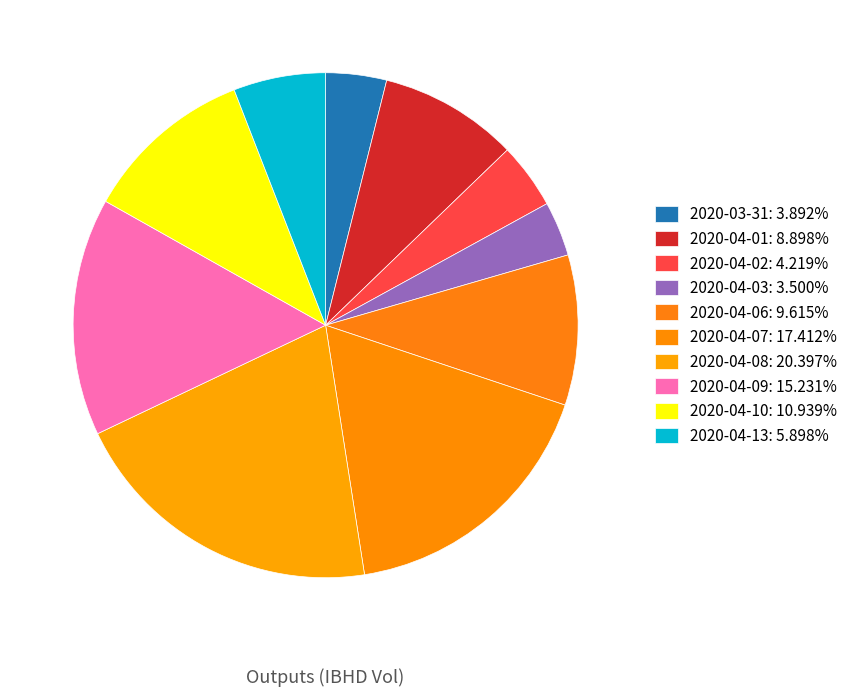

How many slices are in this pie chart?

10